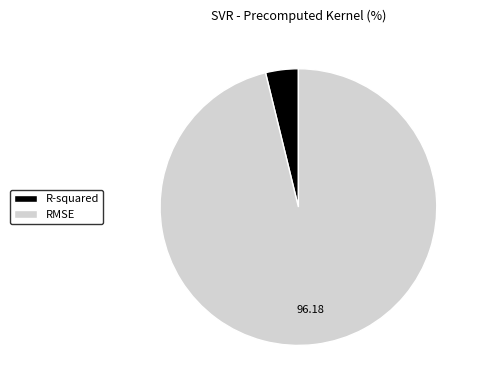

Is the sum of R-squared and RMSE greater than half?

Yes